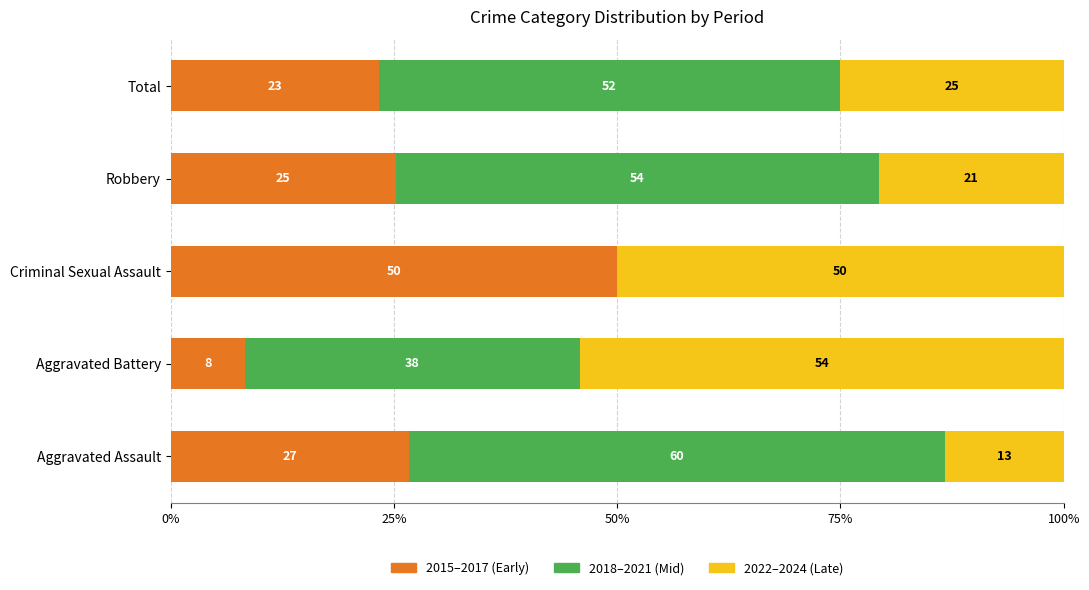

Where is 2015–2017 (Early) nearest to the value 29?

Aggravated Assault